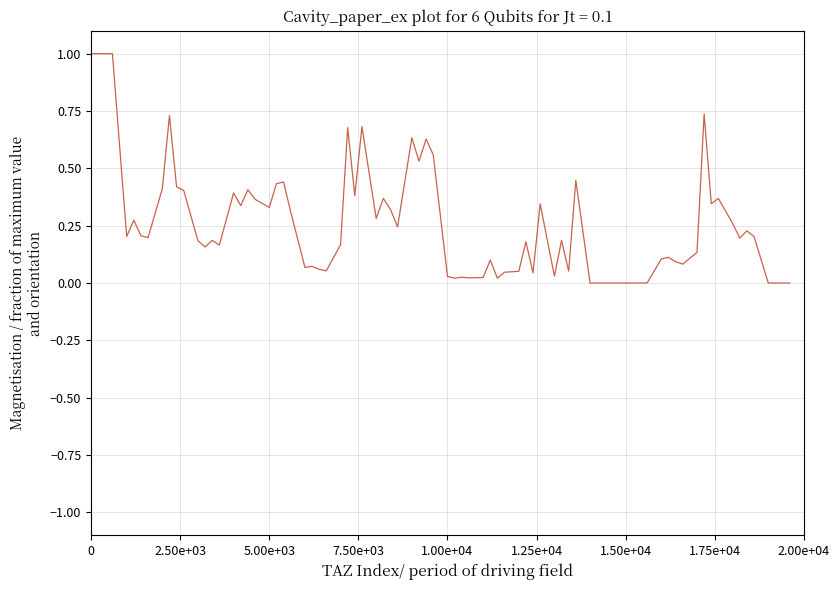

Does the chart have visible grid lines?

Yes